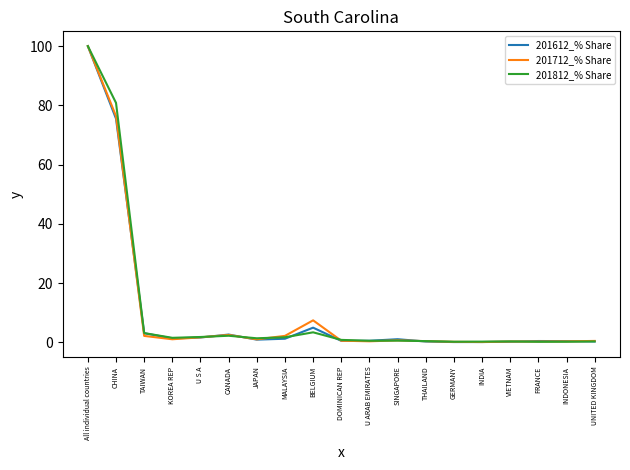

At which category is the sum across all series the highest?

All individual countries